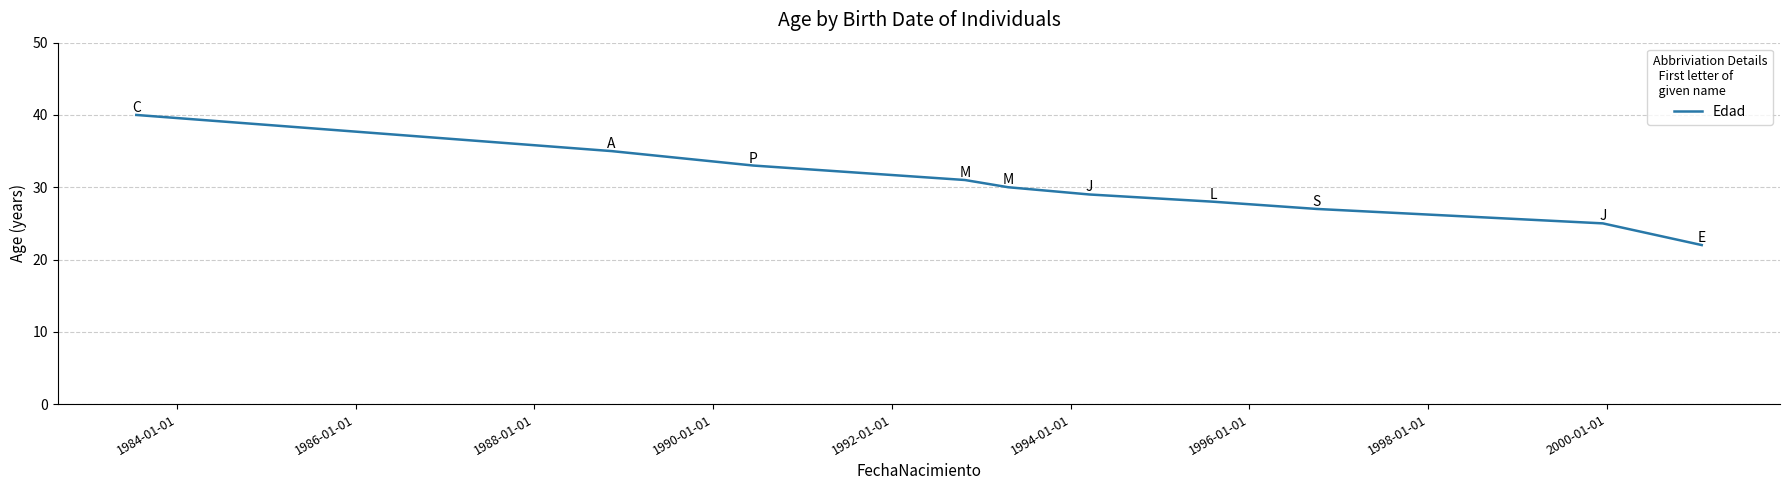

What is the minimum value shown in the chart?

22